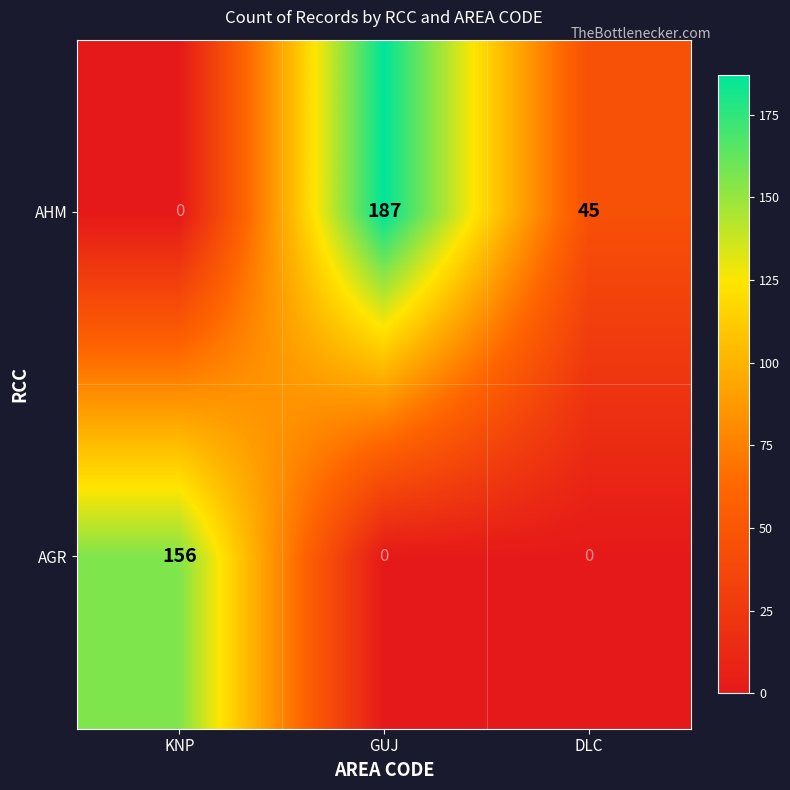

Which series has the largest total across all categories?

AHM